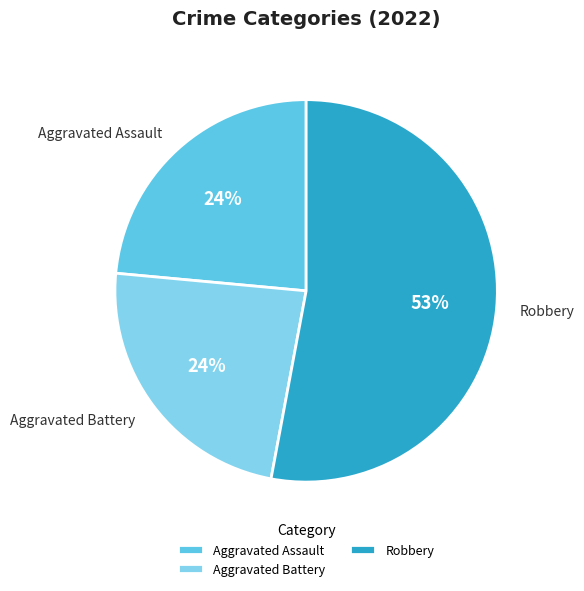

What is the largest slice in the pie chart?

Robbery